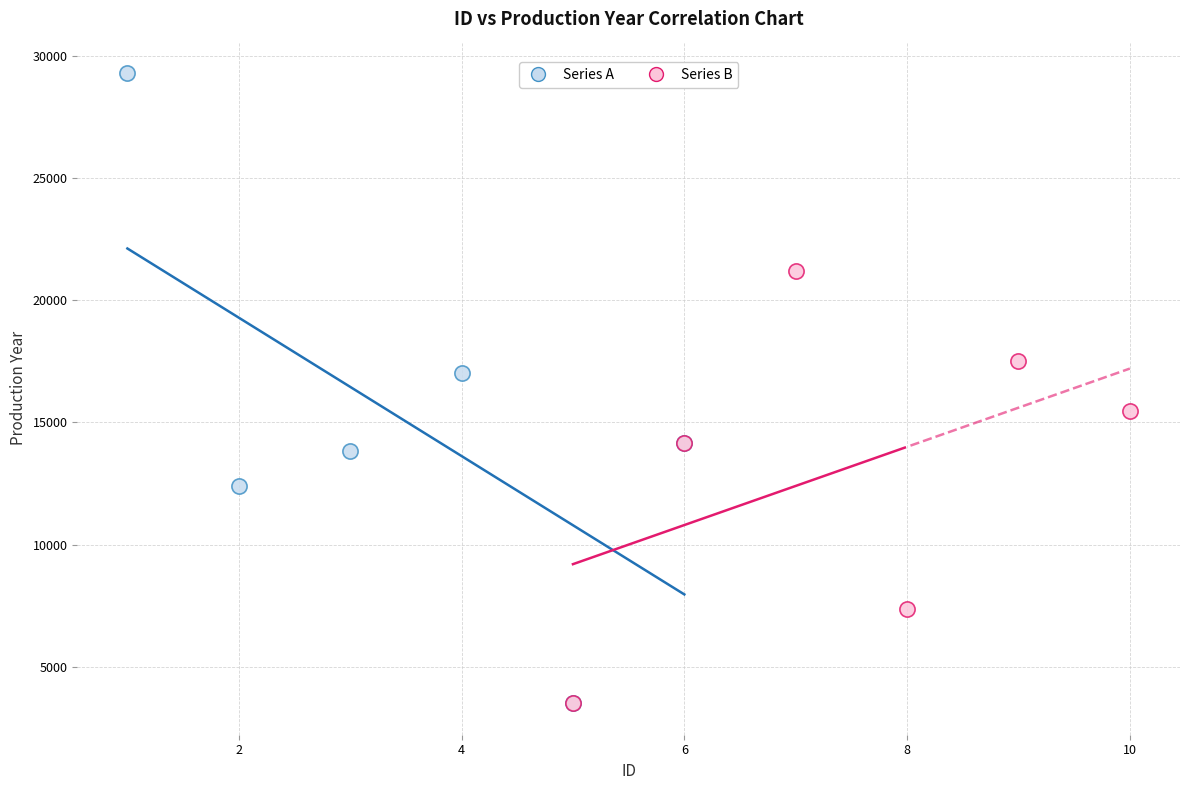

Which series has the largest Y range (max minus min)?

Series A